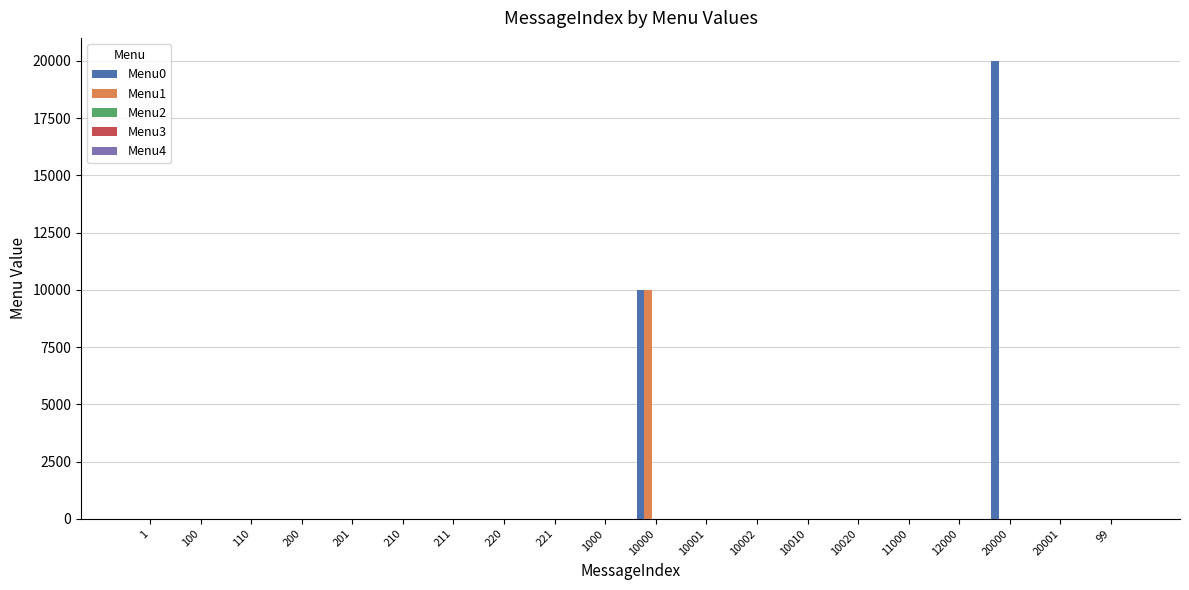

Which category has the highest value across all series?

20000